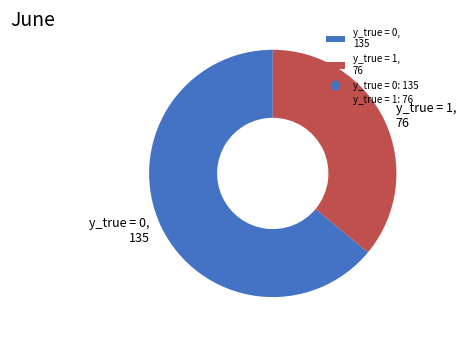

The y_true = 1 slice represents 36% of the pie. True or false?

True